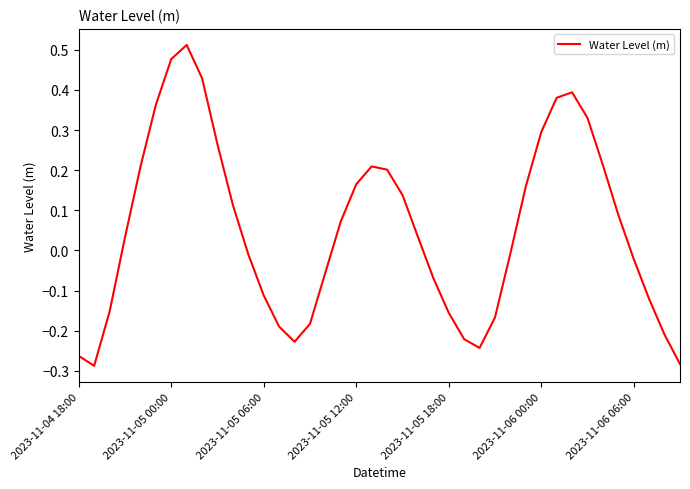

Does the chart have visible grid lines?

No